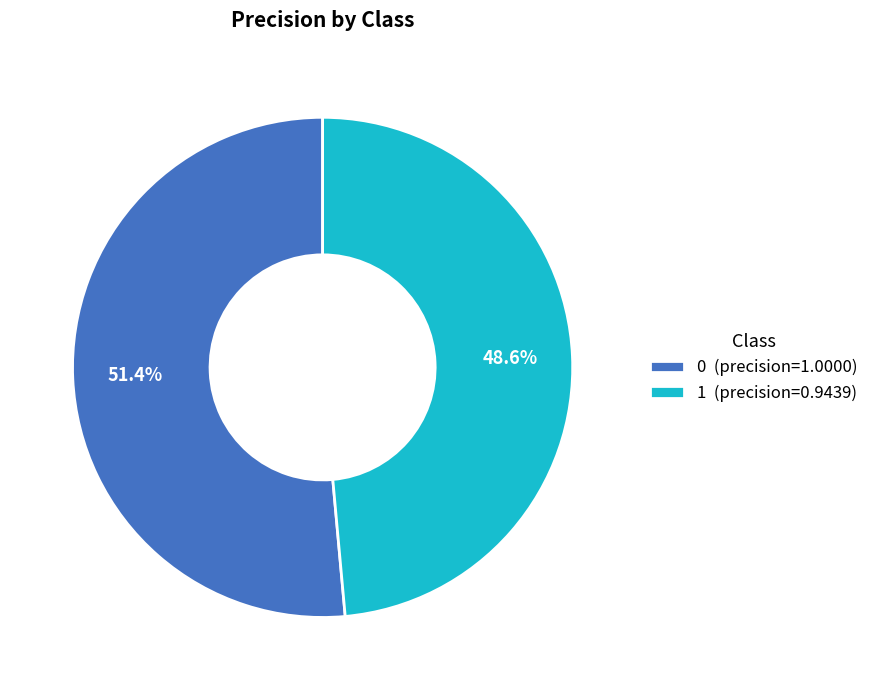

To the nearest percent, what is the combined percentage of 0 and 1?

100%